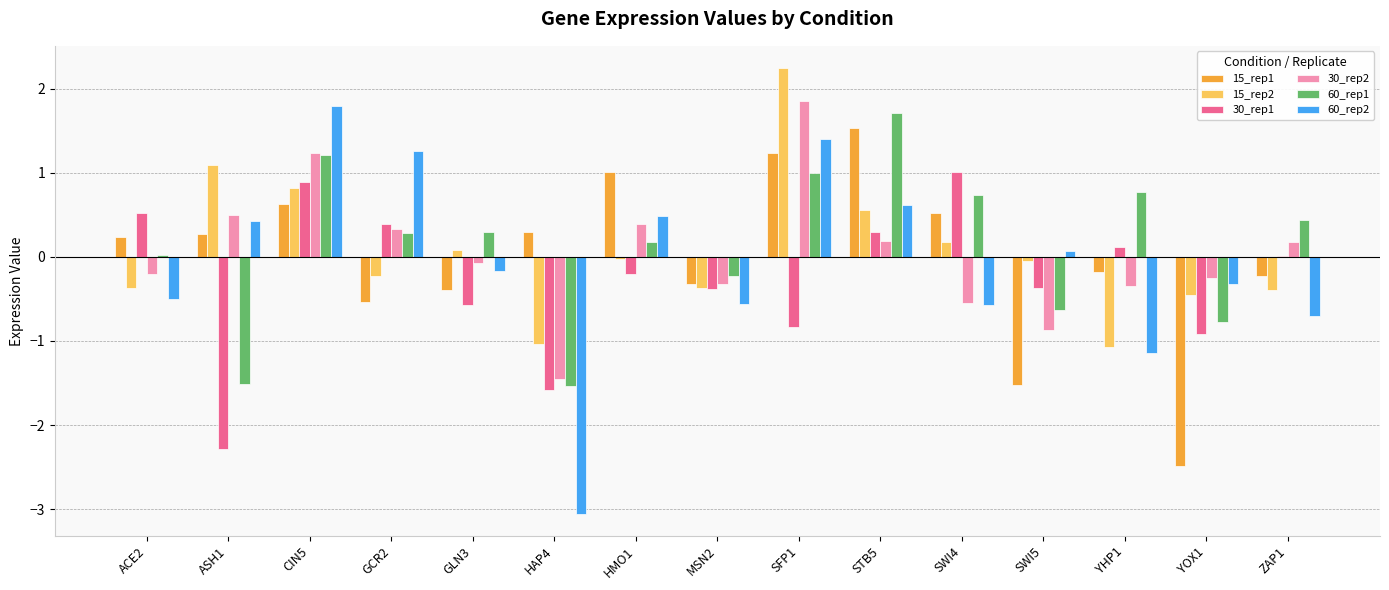

At which label does 15_rep1 reach its peak?

STB5